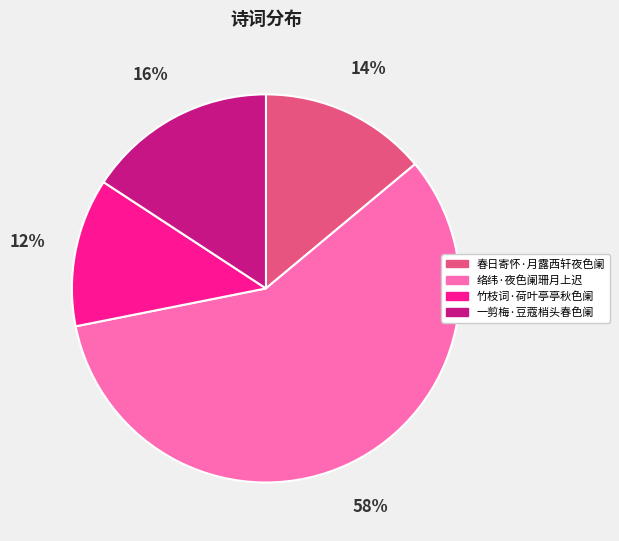

Count the number of slices in the pie.

4